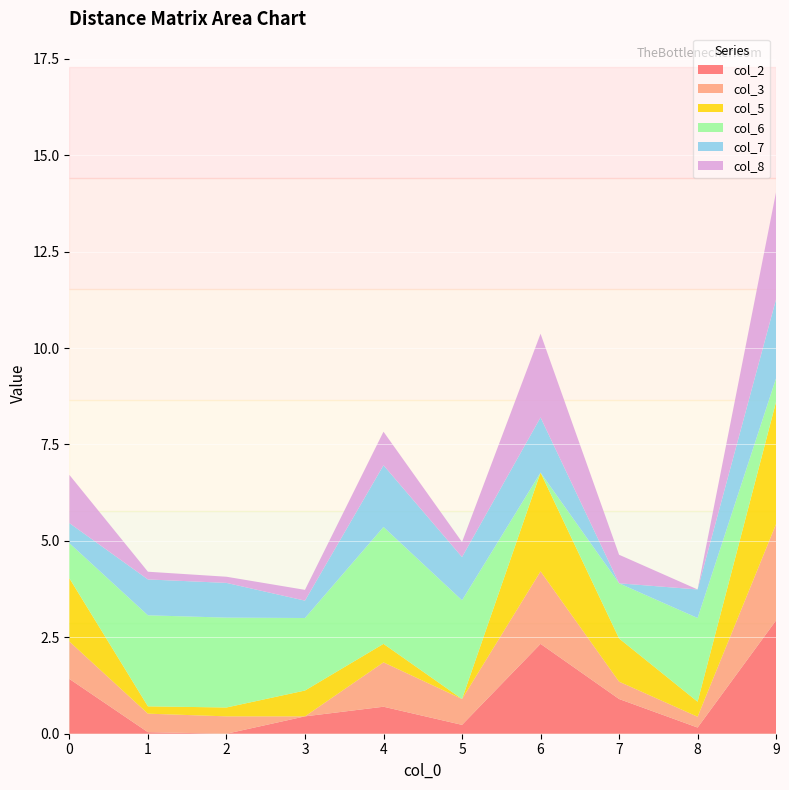

Reading left to right, list all the values displayed in this chart.

col_2: 0=1.4	1=0.0	2=0.0	3=0.5	4=0.7	5=0.2	6=2.3	7=0.9	8=0.2	9=2.9
col_3: 0=1.0	1=0.5	2=0.5	3=0.0	4=1.1	5=0.7	6=1.9	7=0.5	8=0.3	9=2.5
col_5: 0=1.6	1=0.2	2=0.2	3=0.7	4=0.5	5=0.0	6=2.6	7=1.1	8=0.4	9=3.2
col_6: 0=0.9	1=2.4	2=2.3	3=1.9	4=3.0	5=2.6	6=0.0	7=1.4	8=2.2	9=0.6
col_7: 0=0.5	1=0.9	2=0.9	3=0.5	4=1.6	5=1.1	6=1.4	7=0.0	8=0.7	9=2.0
col_8: 0=1.2	1=0.2	2=0.2	3=0.3	4=0.9	5=0.4	6=2.2	7=0.7	8=0.0	9=2.8